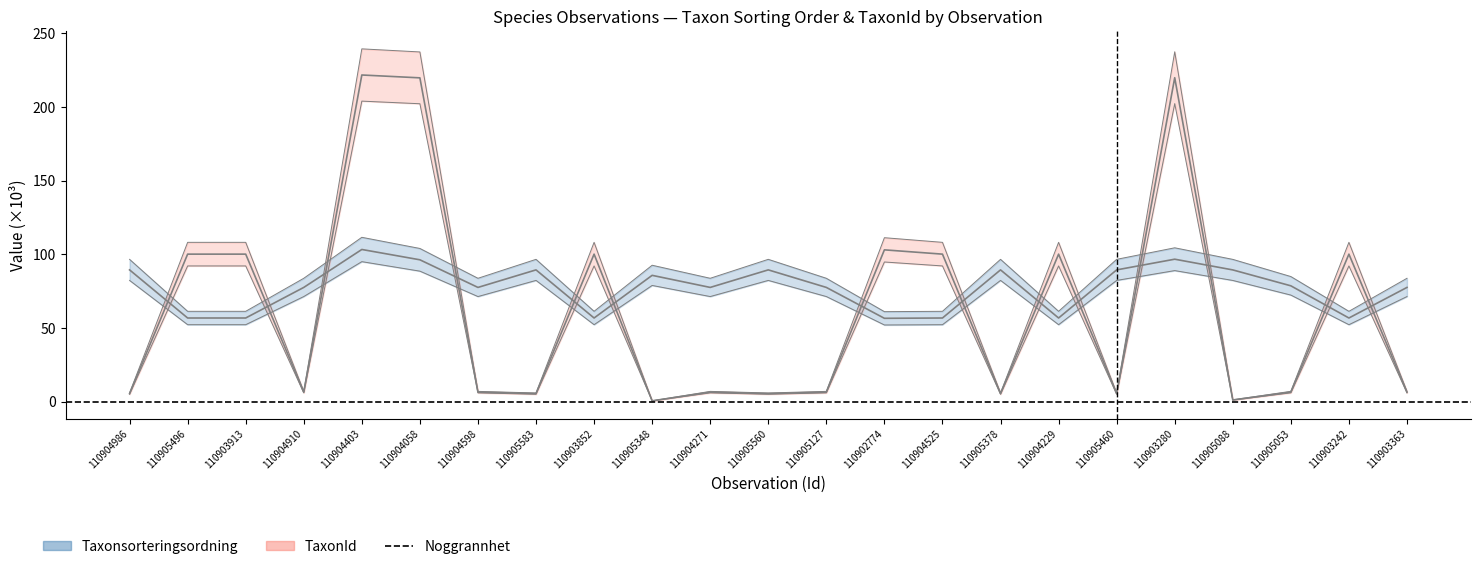

At how many categories does at least one series exceed 58?

23